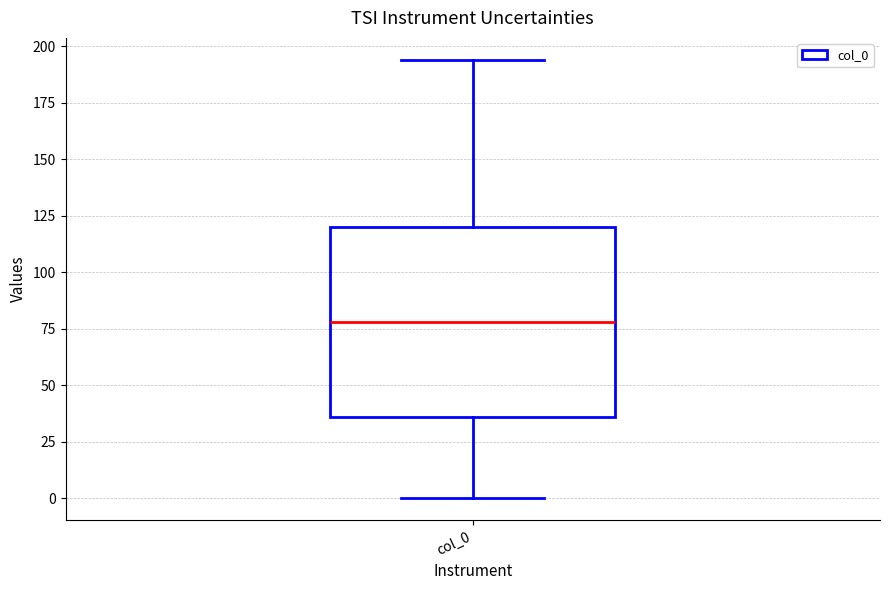

Where is the upper edge of the box for col_0 on the y-axis? The values are not printed on the chart, so give them approximately, as read against the axis.

120